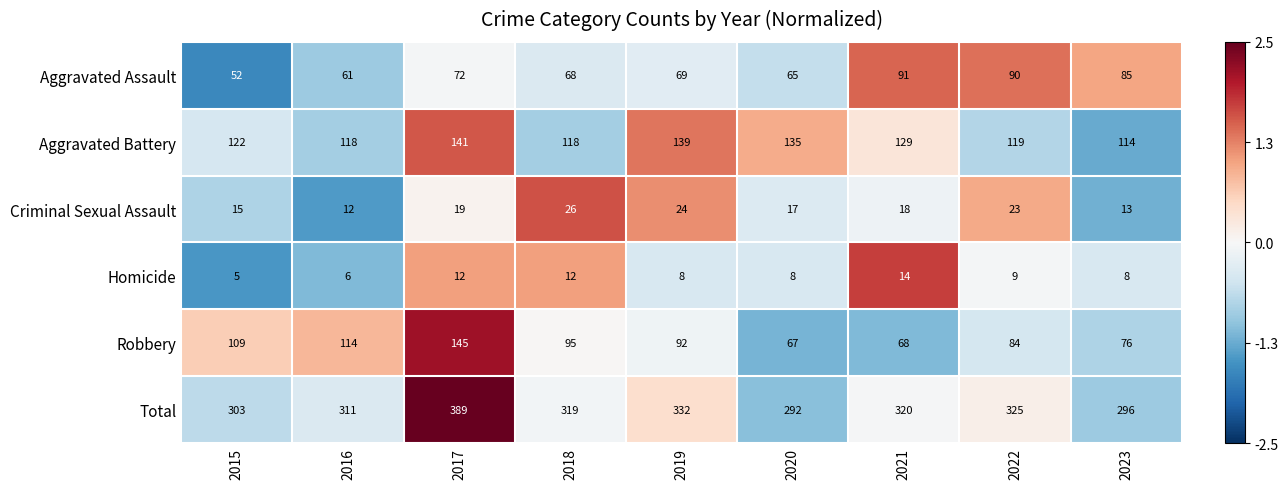

What is the lowest value of the Total series?

292